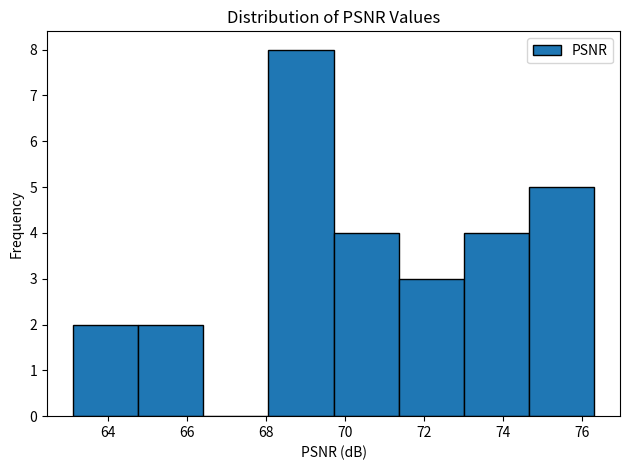

How tall is the bar that spans 74.6 to 76.4 on the x-axis? Neither the bar edges nor the heights are printed on the chart, so give them approximately, as read against the axes.

5